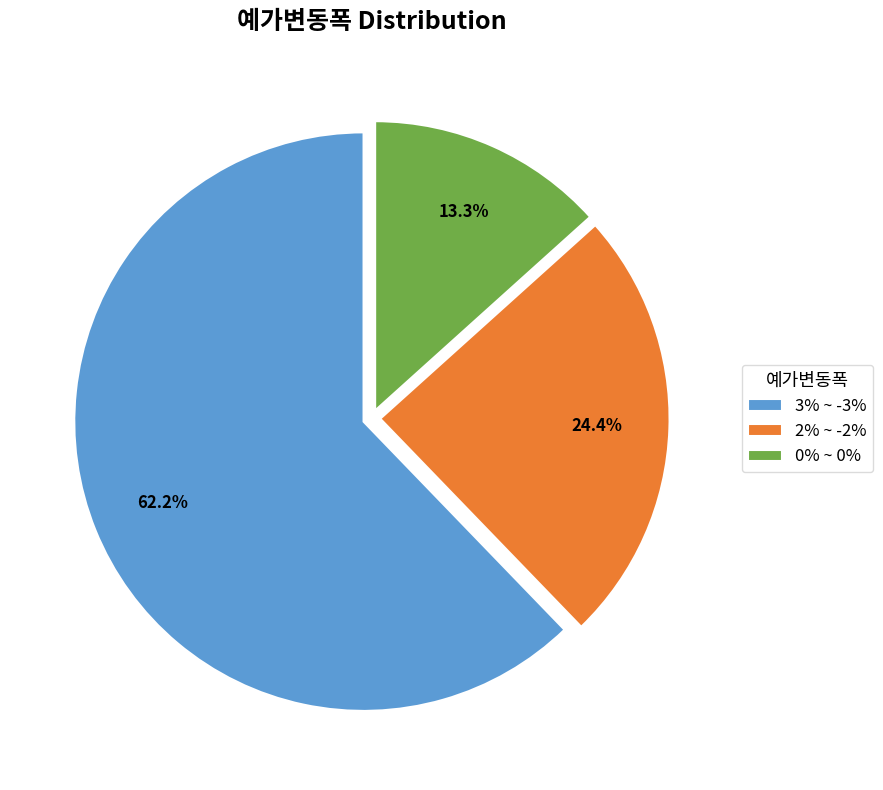

What is the smallest slice in the pie chart?

0% ~ 0%